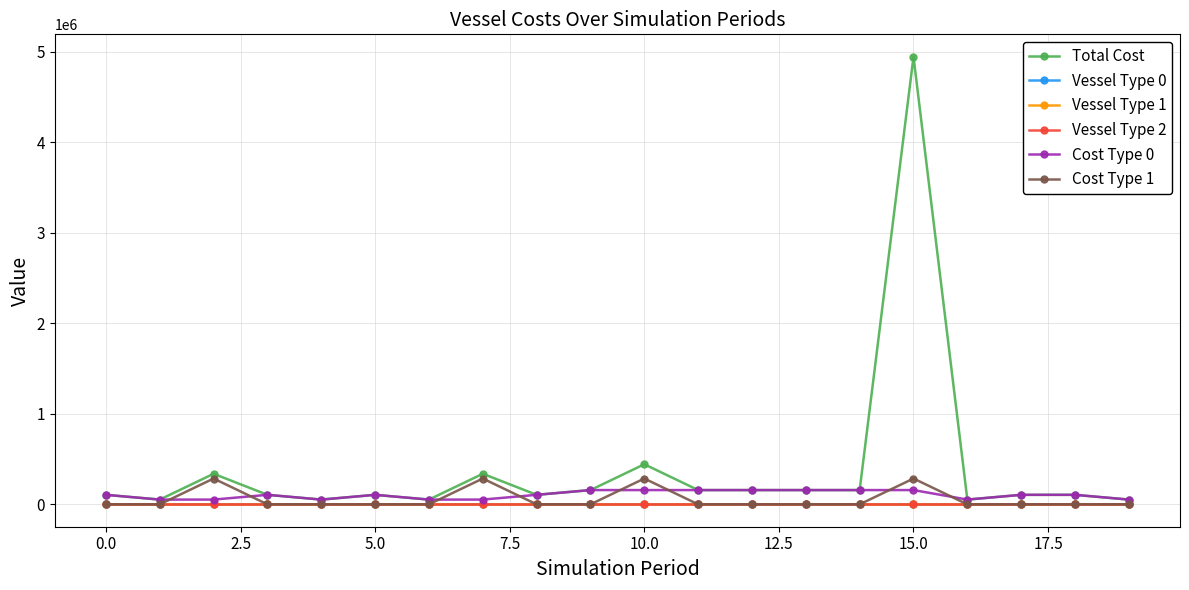

What is the difference between the second highest and minimum values in the Cost Type 1 series?

285000